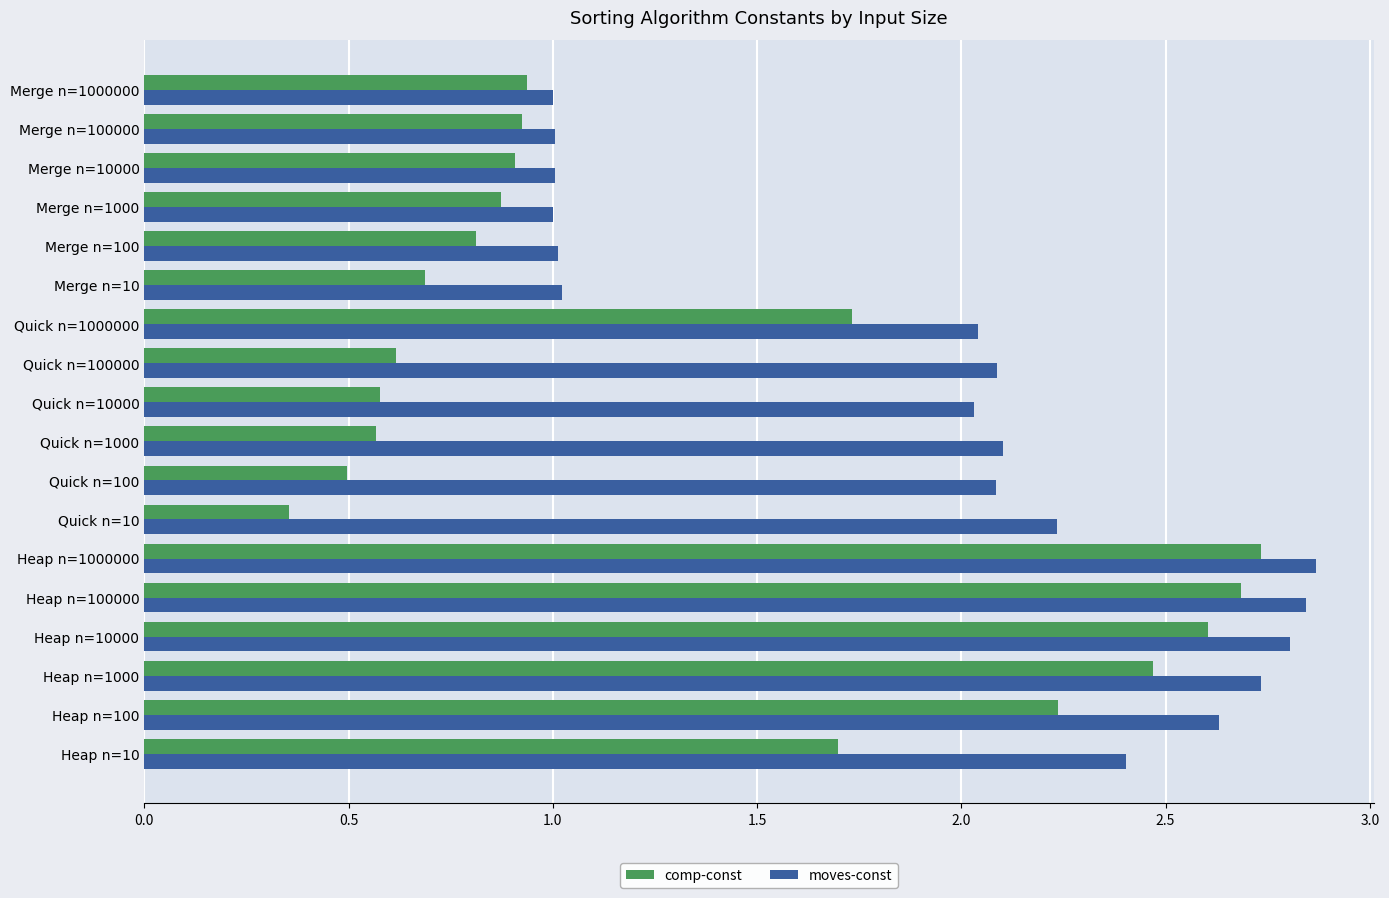

Which series has the largest total across all categories?

moves-const